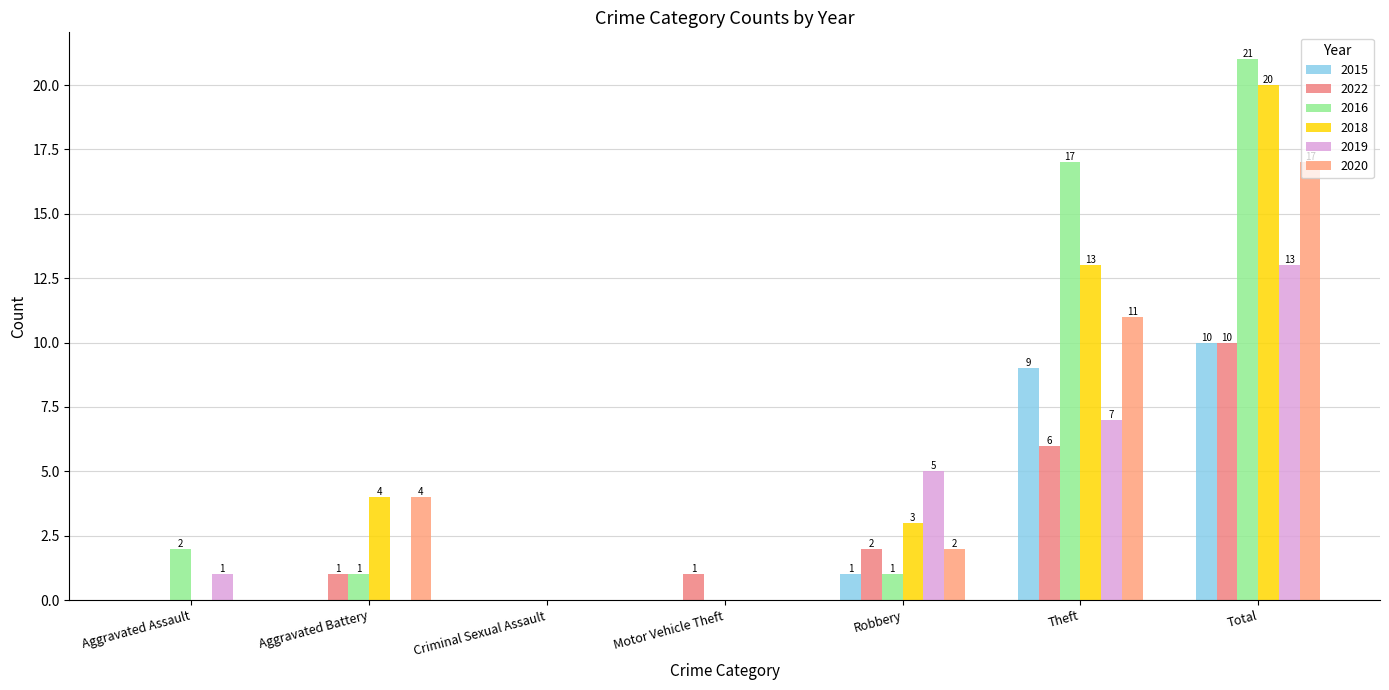

How many values in 2020 are above zero?

4